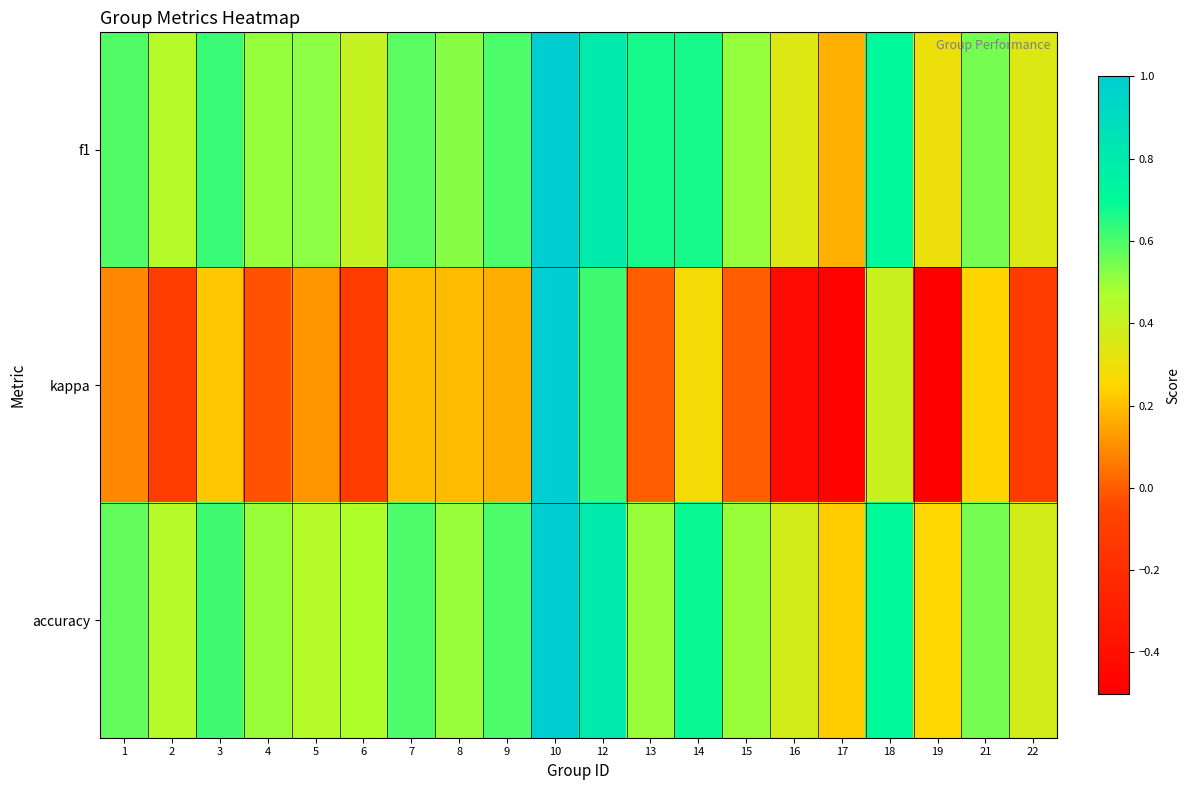

Reading left to right, list all the values displayed in this chart.

f1: 1=0.6	2=0.5	3=0.6	4=0.5	5=0.5	6=0.4	7=0.6	8=0.5	9=0.6	10=1.0	12=0.8	13=0.7	14=0.7	15=0.5	16=0.3	17=0.2	18=0.7	19=0.3	21=0.5	22=0.3
kappa: 1=0.1	2=-0.1	3=0.2	4=-0.0	5=0.1	6=-0.1	7=0.2	8=0.2	9=0.2	10=1.0	12=0.6	13=0.0	14=0.3	15=0.0	16=-0.4	17=-0.5	18=0.4	19=-0.5	21=0.2	22=-0.1
accuracy: 1=0.6	2=0.5	3=0.6	4=0.5	5=0.4	6=0.5	7=0.6	8=0.5	9=0.6	10=1.0	12=0.8	13=0.5	14=0.7	15=0.5	16=0.4	17=0.2	18=0.7	19=0.2	21=0.5	22=0.4